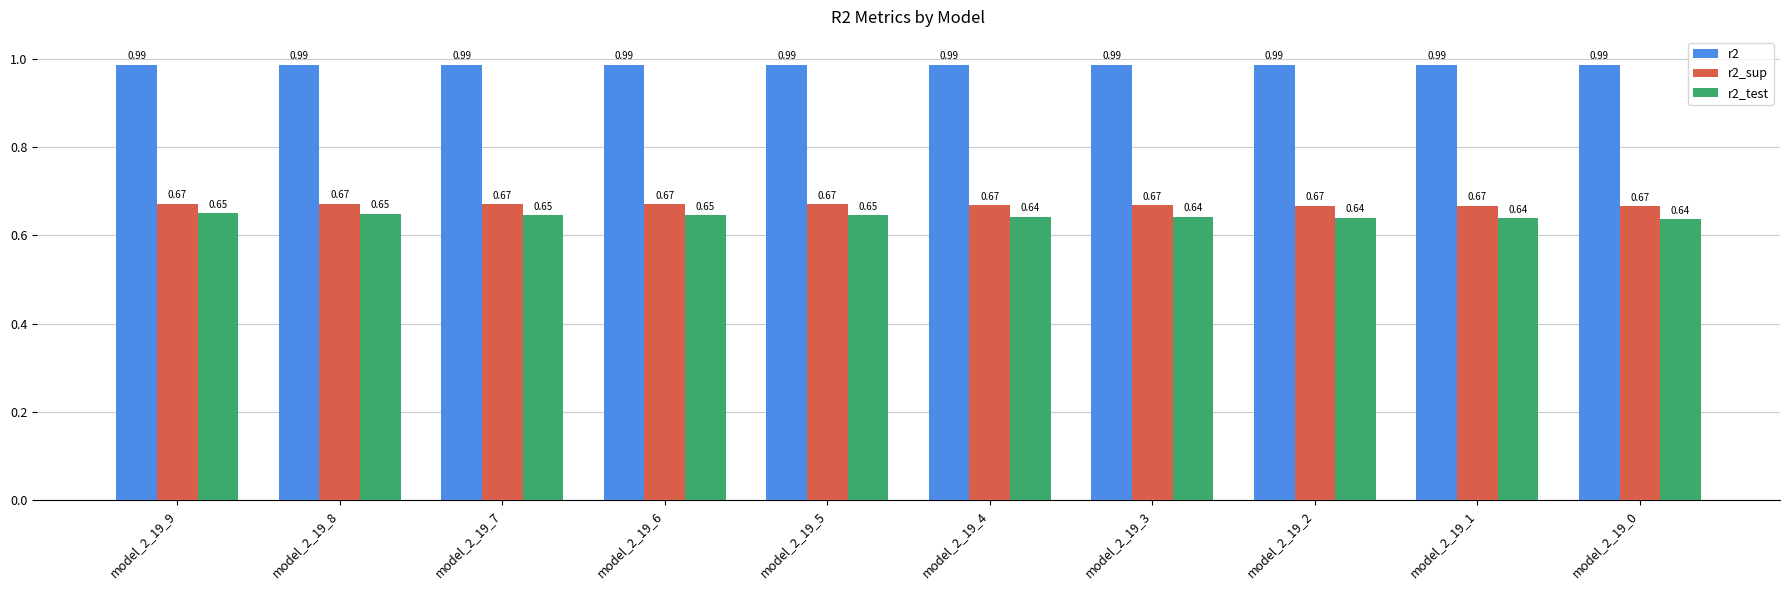

At how many categories does at least one series exceed 0?

10